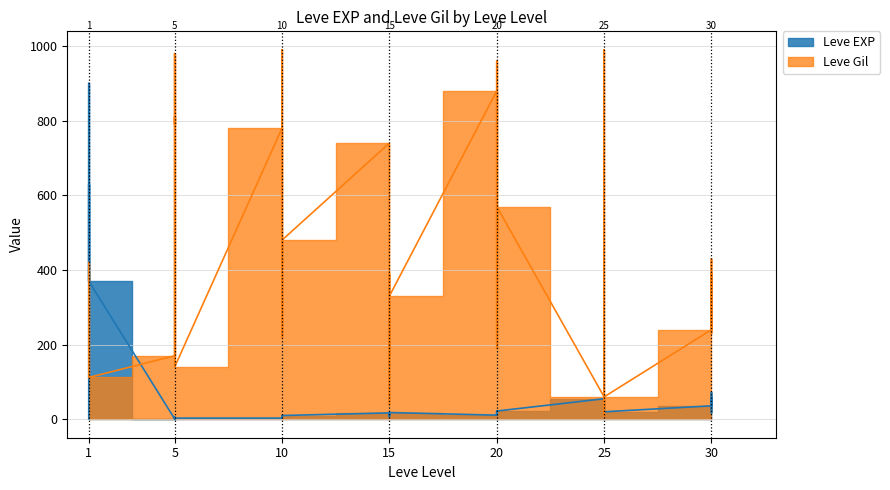

At how many categories does at least one series exceed 971?

3